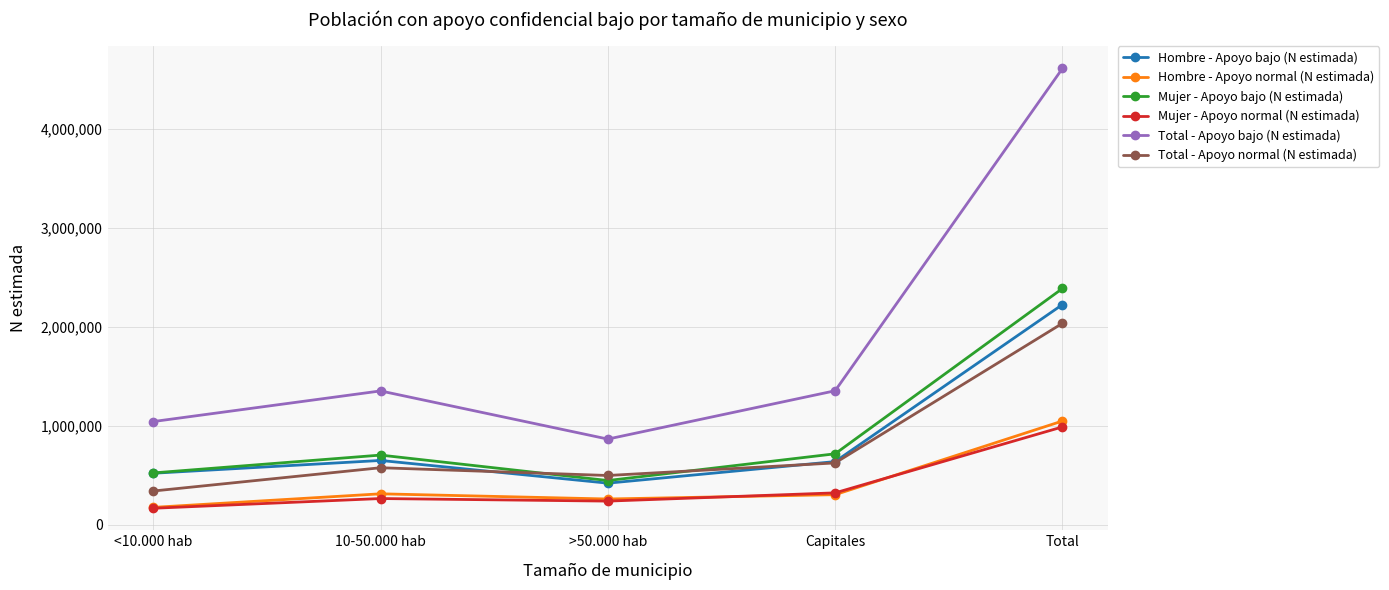

The value of Mujer - Apoyo bajo (N estimada) at Capitales is 716444. True or false?

True